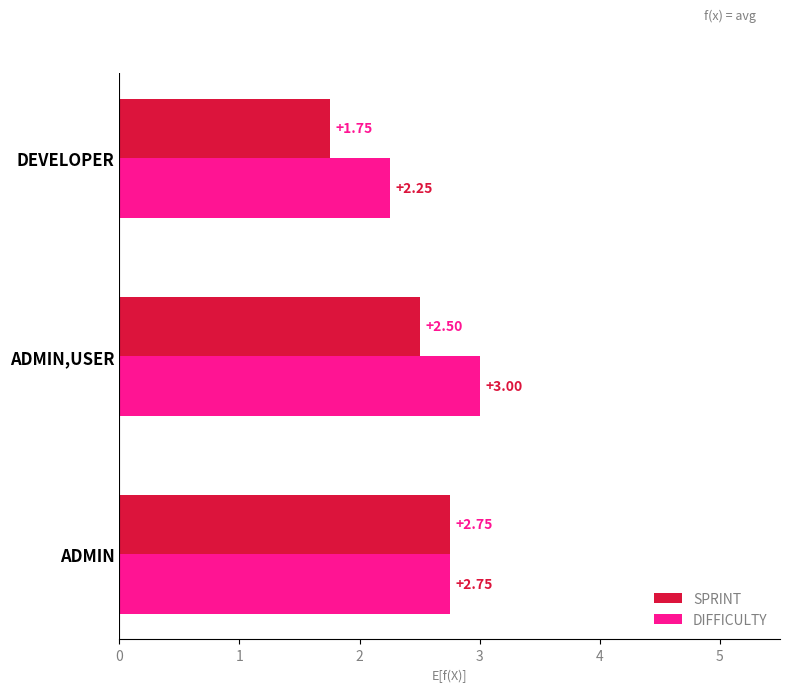

What is the total value across all series at DEVELOPER?

4.0